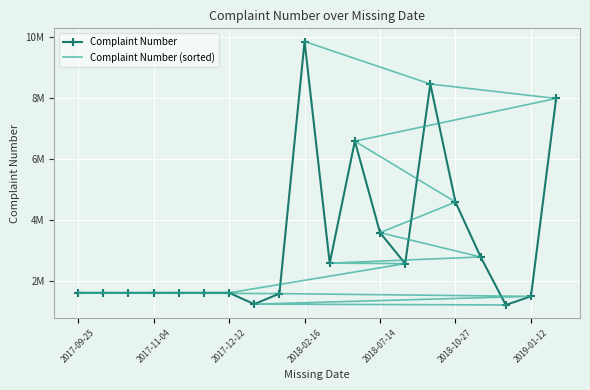

Which series ends up on top after the final intersection of Complaint Number (sorted) and Complaint Number?

Complaint Number